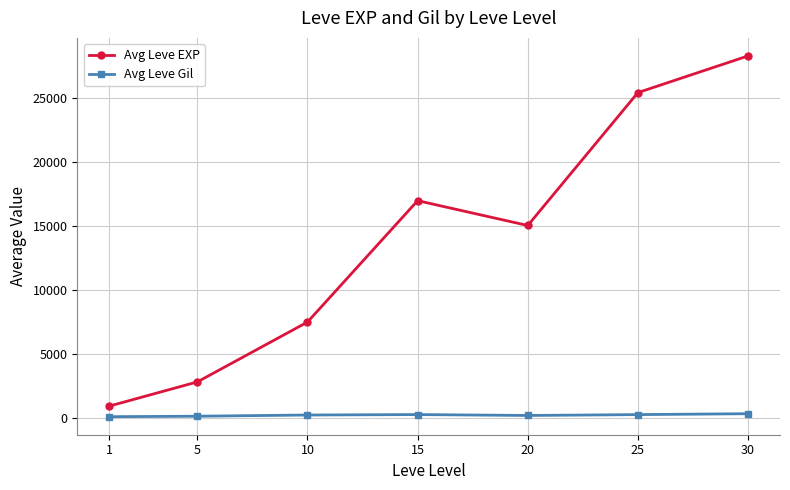

Rank the series by their maximum value, from lowest to highest.

Avg Leve Gil, Avg Leve EXP